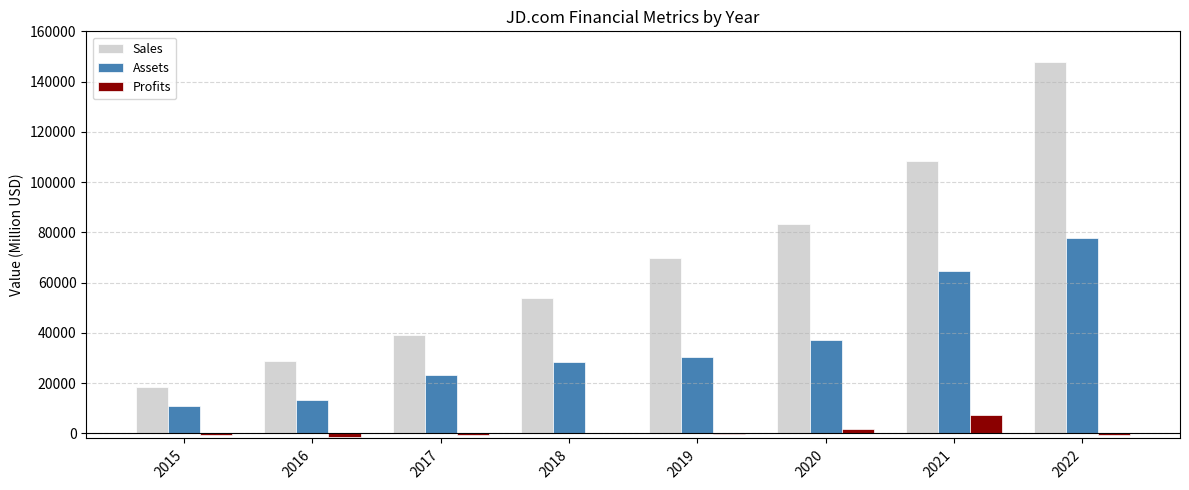

Is it true that Profits equals 7233.5 at 2021?

True